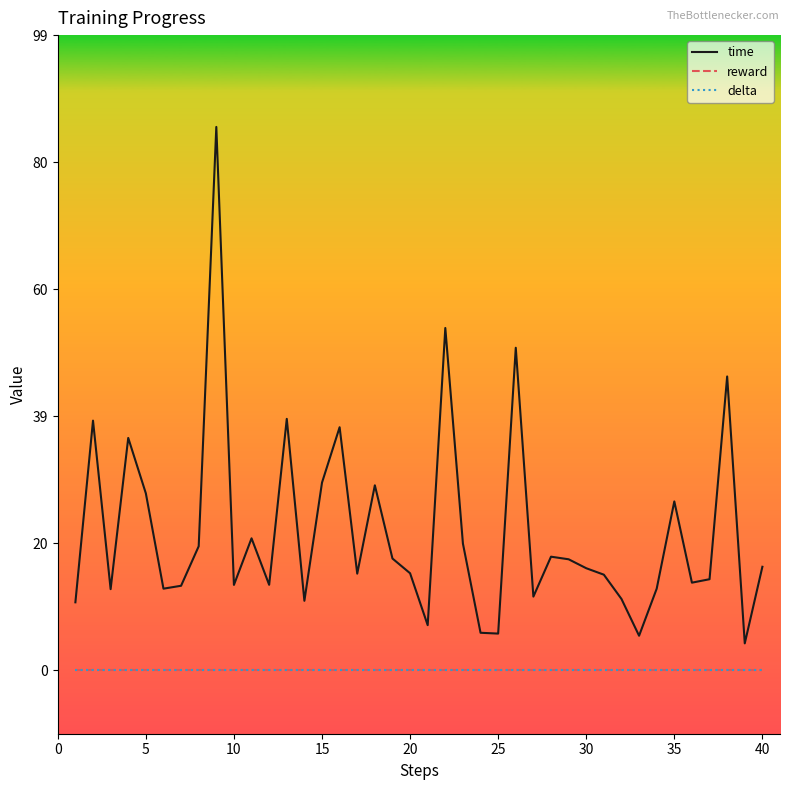

Is this an area chart (filled region under the line)?

No